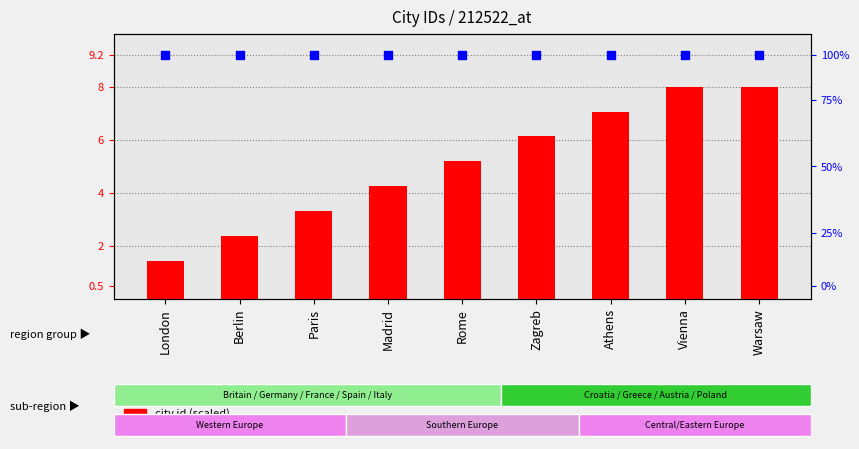

Which series contains the lowest Y value?

city id (scaled)